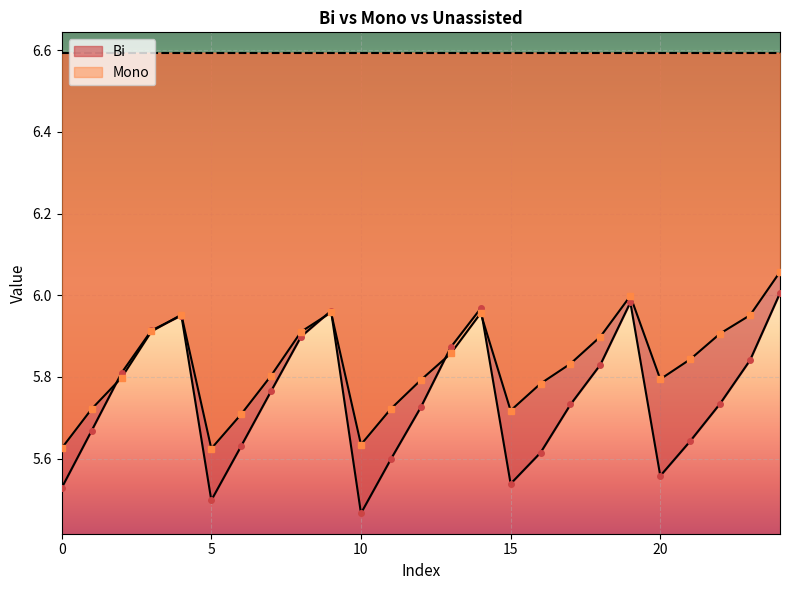

The Mono series shows 5.8 at 12. True or false?

True